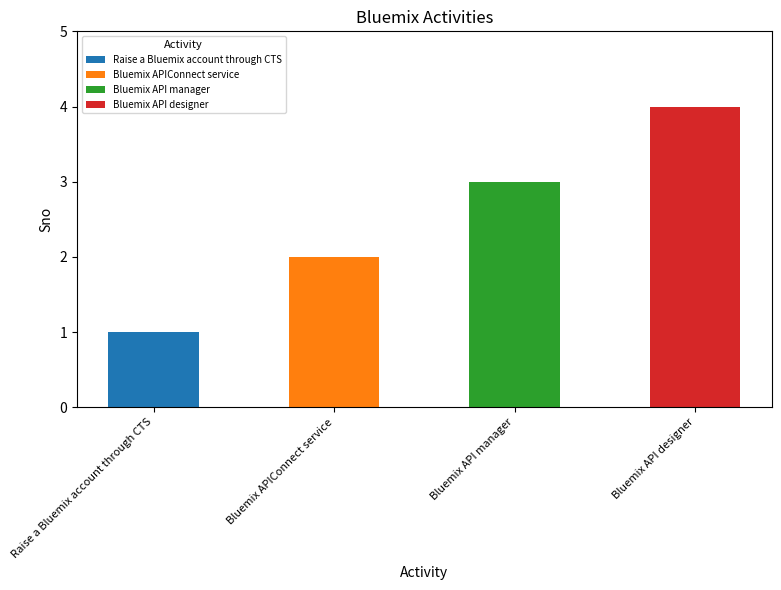

The value at Bluemix API manager is 3. True or false?

True